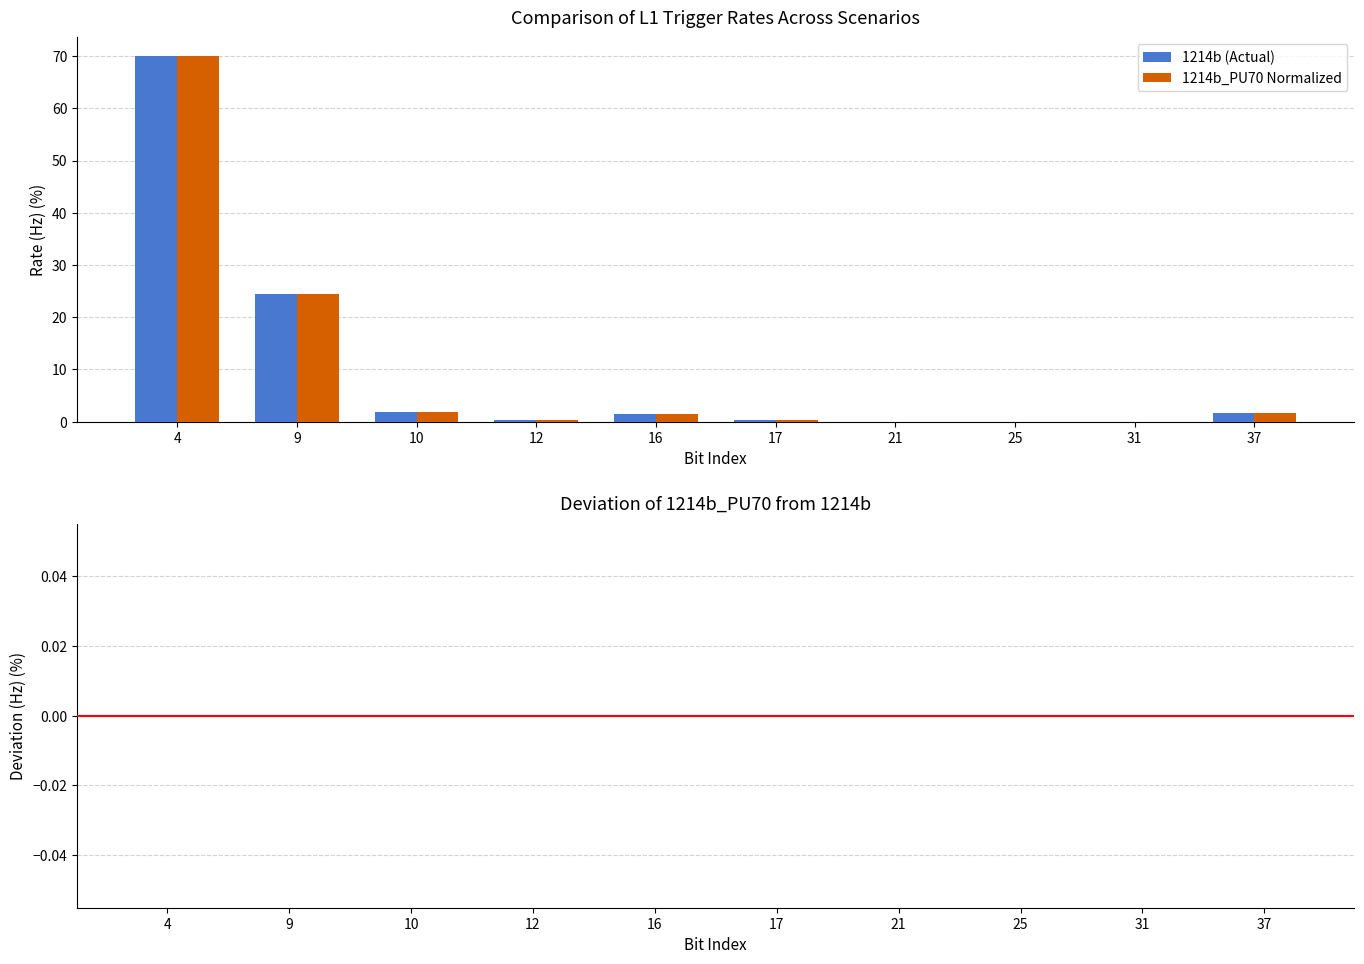

At which category is the sum across all series the highest?

4